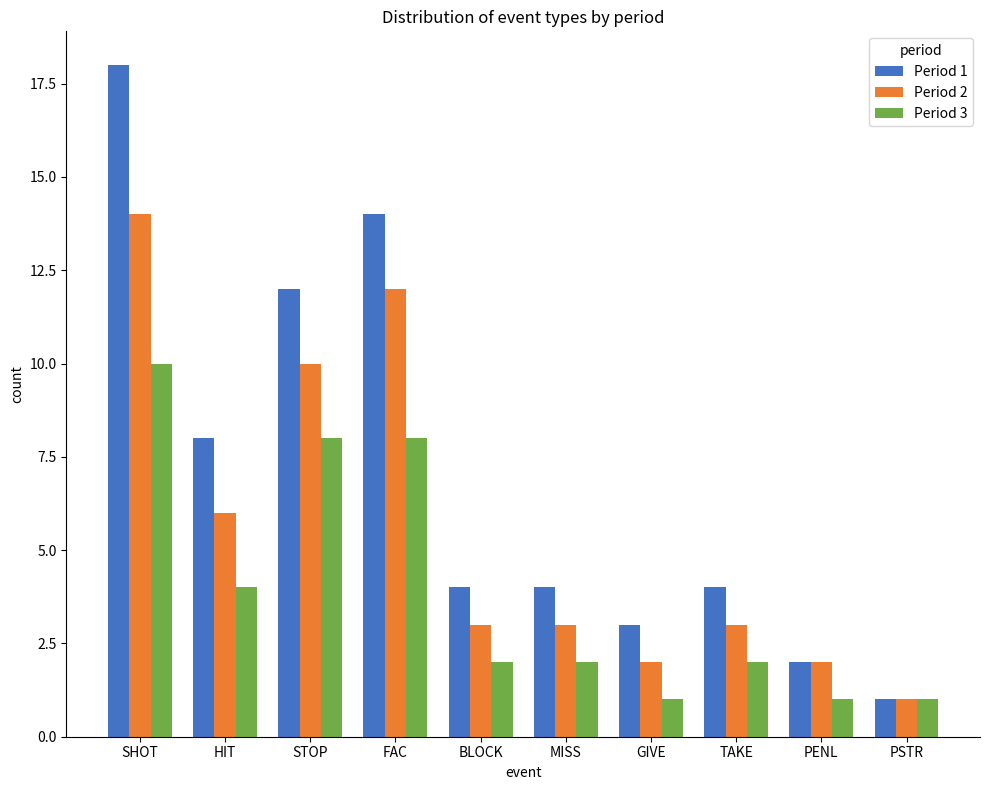

What is the sum of the Period 2 values at PENL and FAC?

14